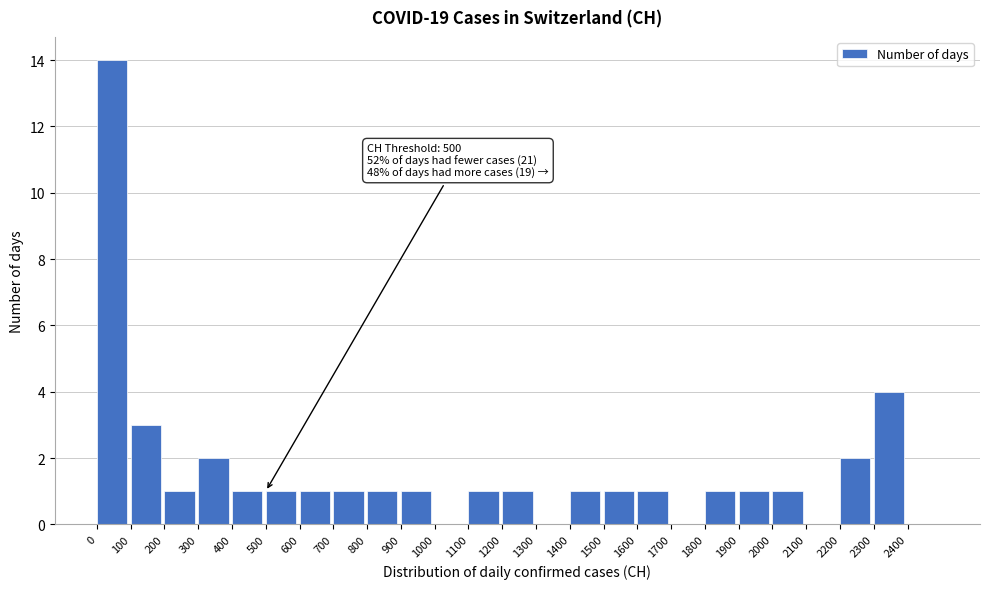

Over which range of the x-axis is the bar tallest?

0 to 100